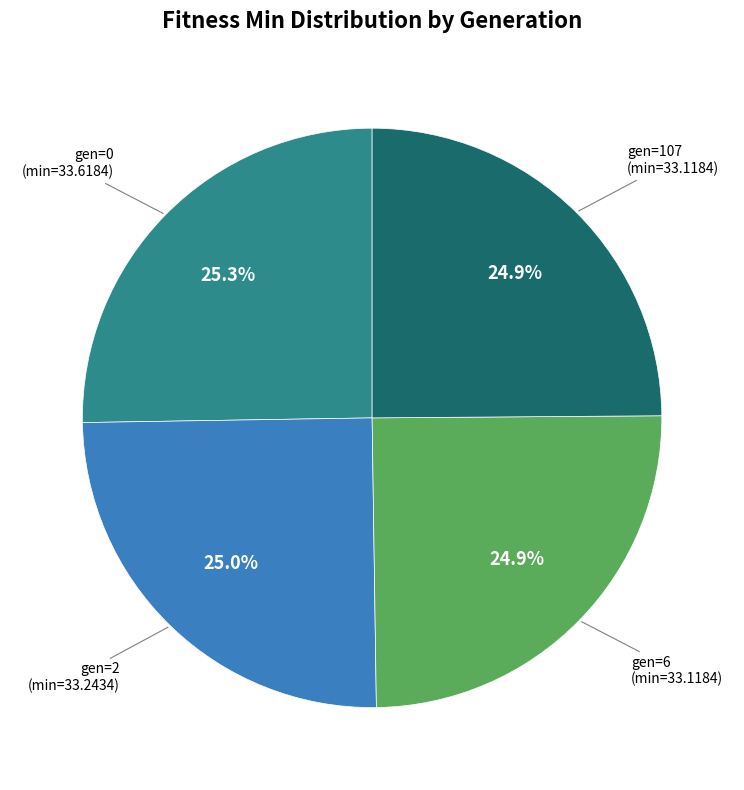

Does any single category account for the majority?

No